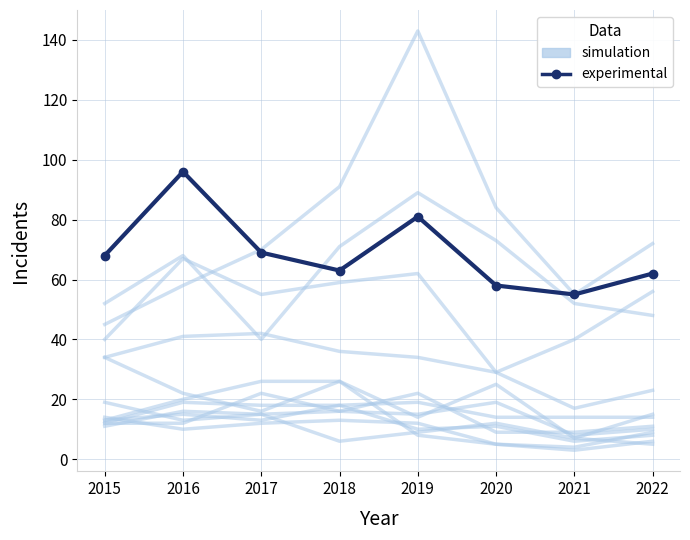

How many points are lower than both their immediate neighbors (excluding endpoints)?

2